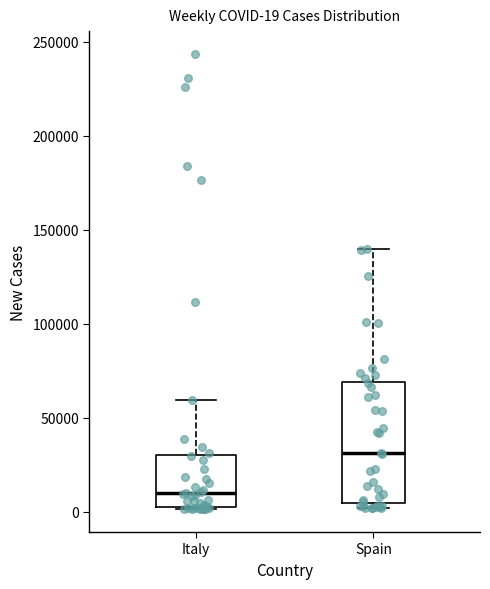

Which box's median line is the highest?

Spain